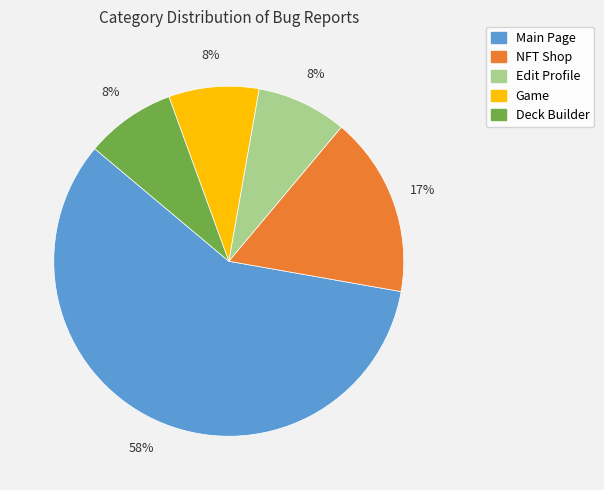

The Edit Profile slice represents 1% of the pie. True or false?

False